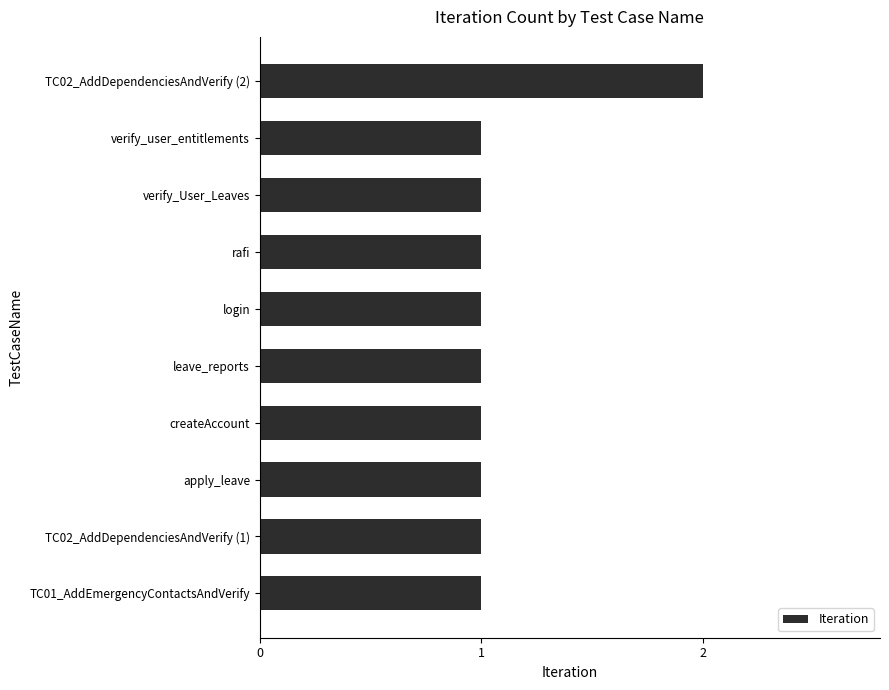

What is the label of the 4th bar from the top?

rafi